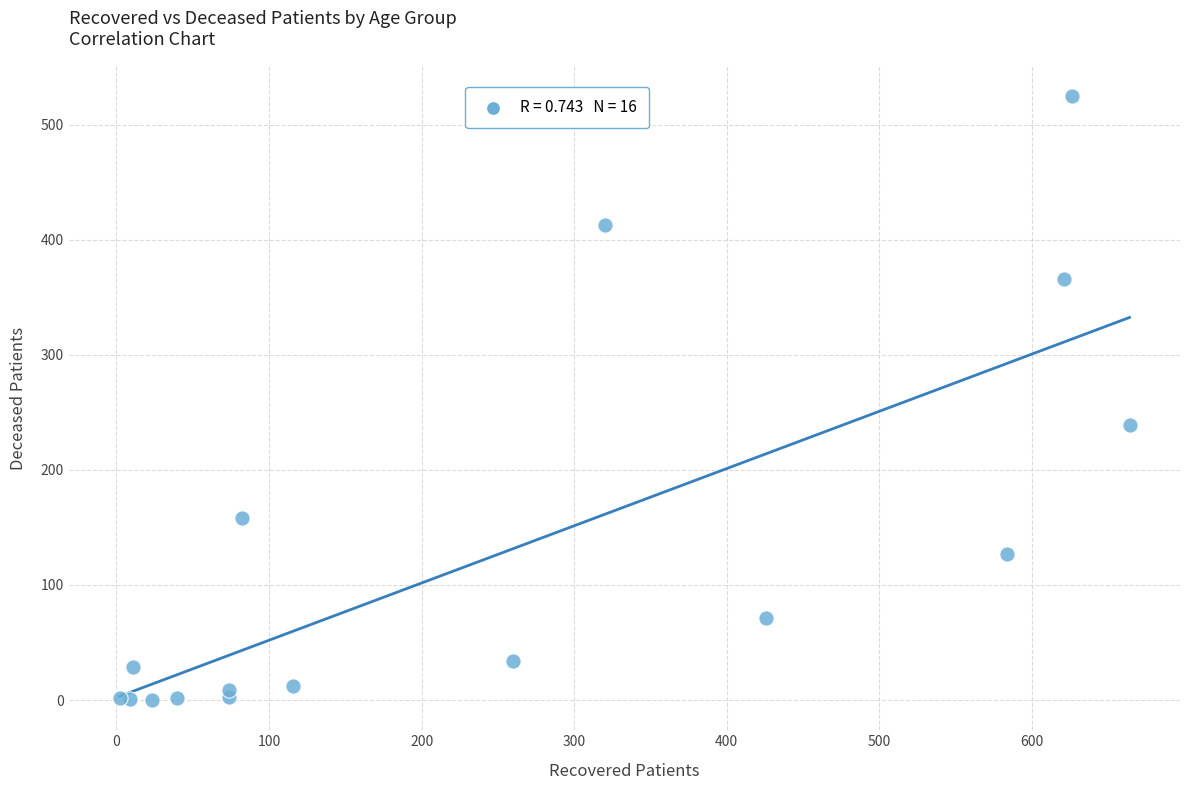

What Y value in the scatter plot is closest to 262?

239